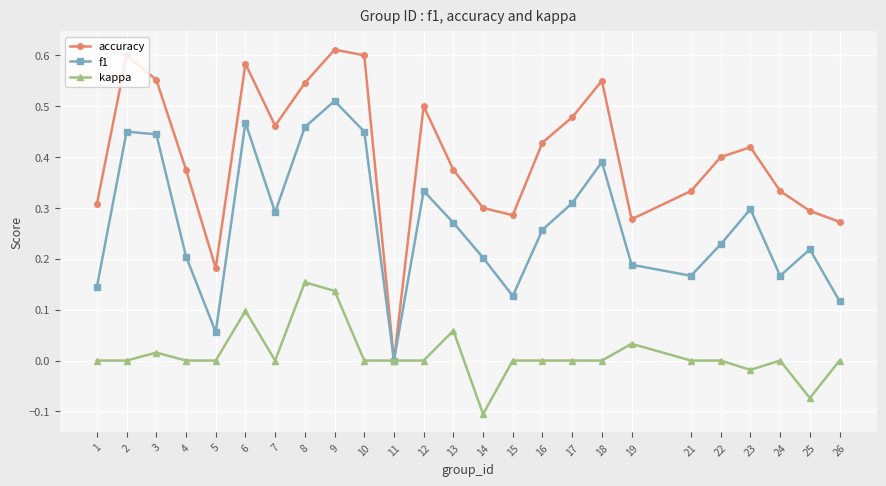

List the series in order of their overall mean, lowest first.

kappa, f1, accuracy